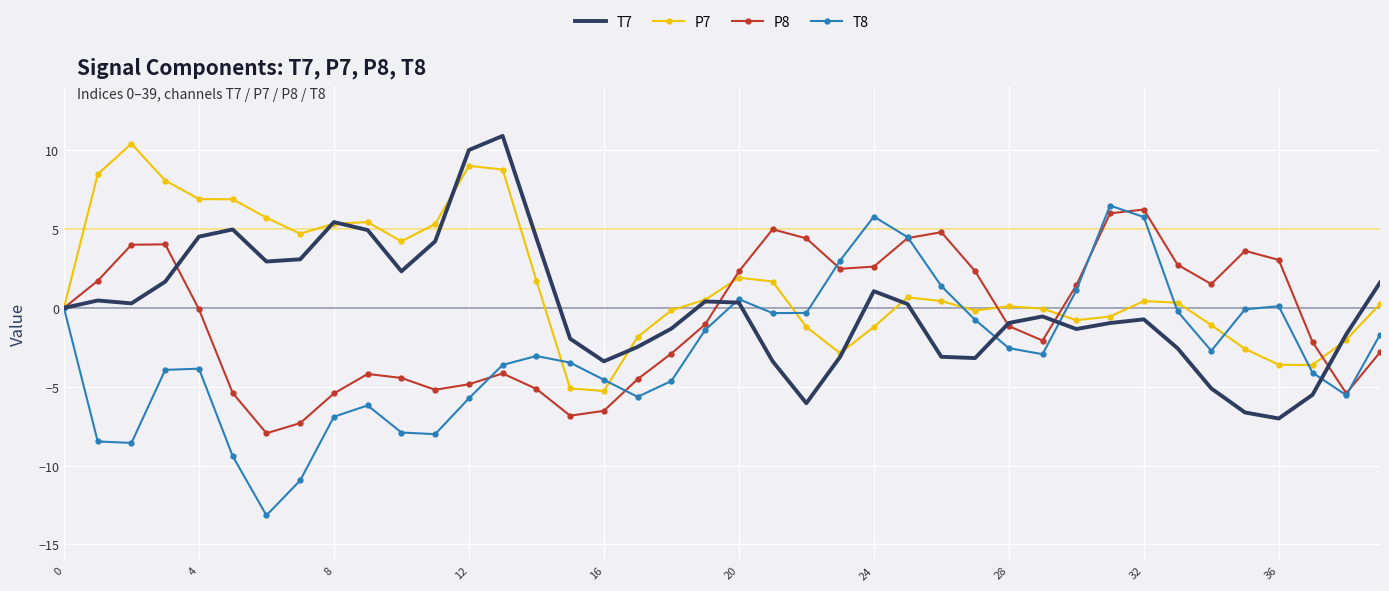

Which series has the widest spread of values?

T8